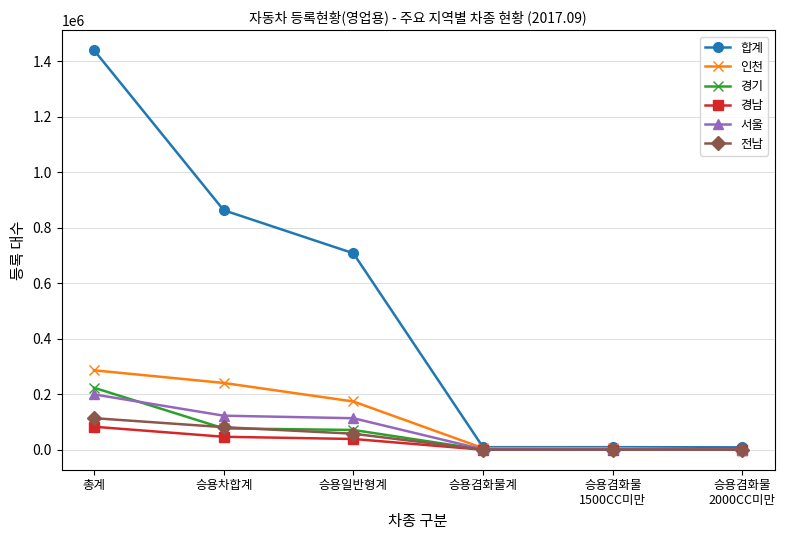

At which label is 인천 closest to 143204?

승용일반형계